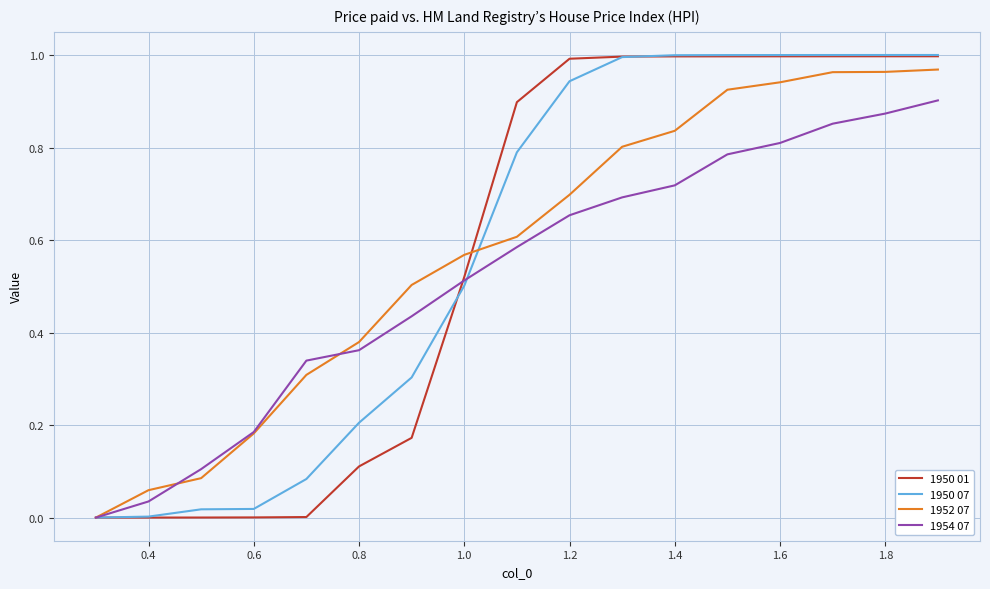

Does the chart have visible grid lines?

Yes